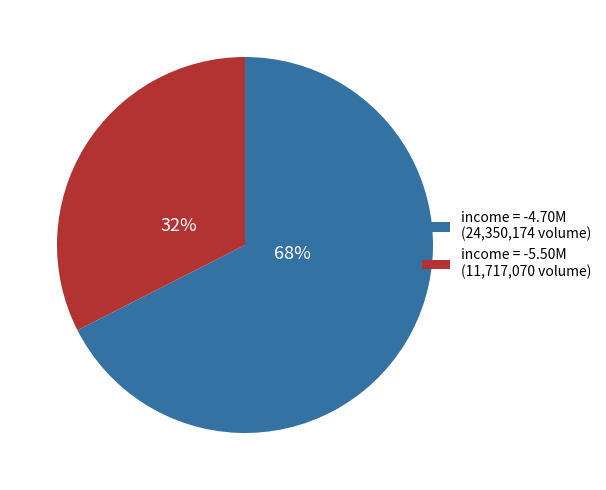

To the nearest percent, what is the average slice percentage?

50%